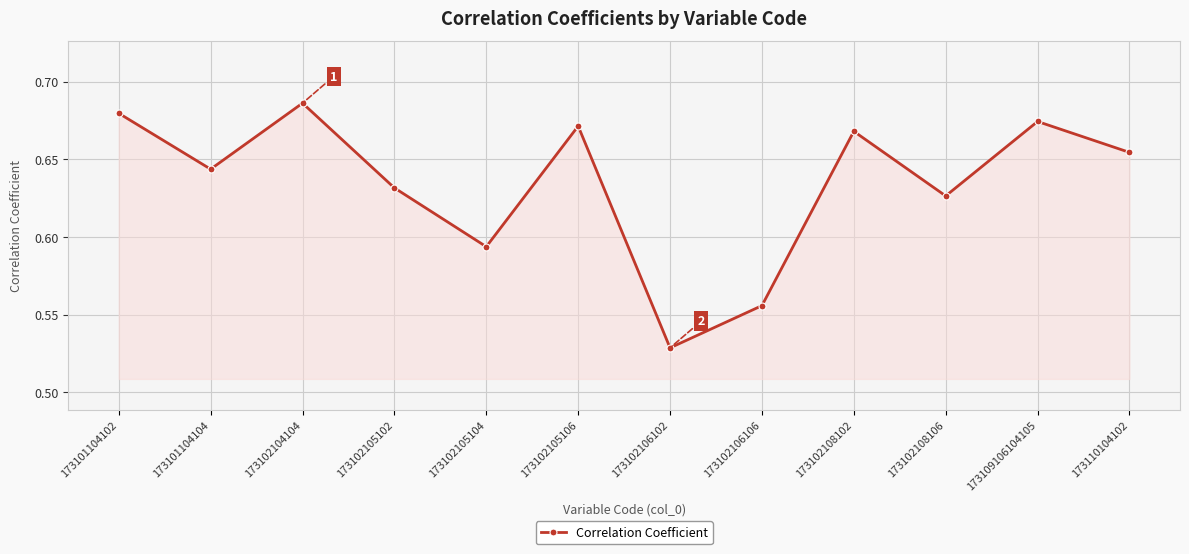

Which label corresponds to the largest value in the chart?

173102104104